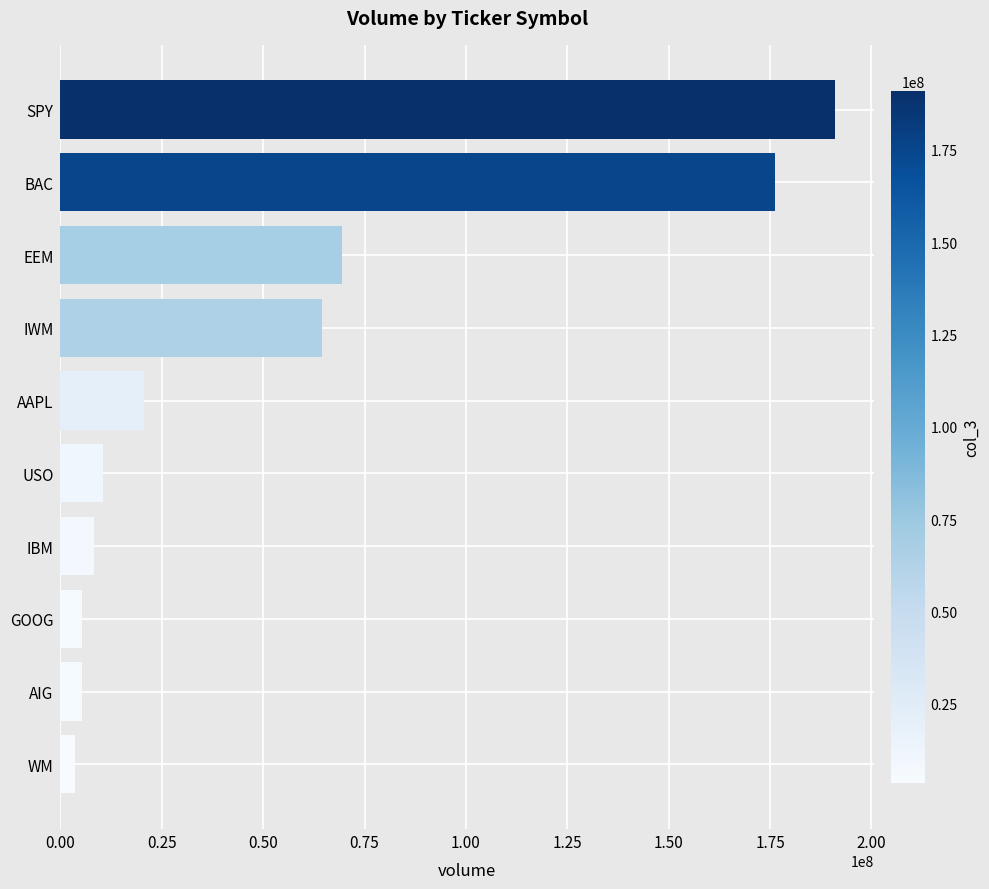

Which has a higher value, USO or AAPL?

AAPL